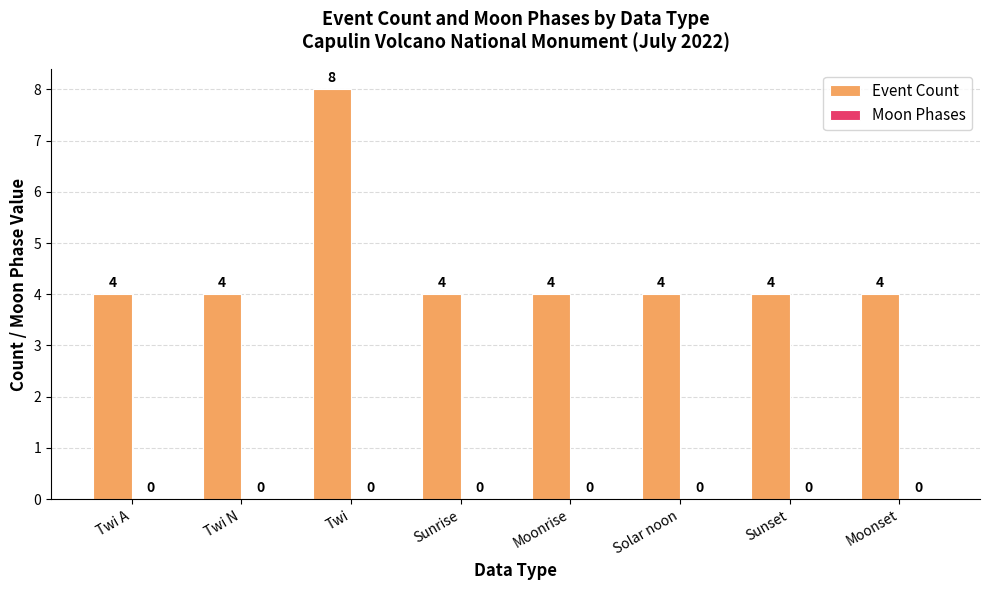

Reading left to right, extract all data points from this chart.

Twi A=4	Twi N=4	Twi=8	Sunrise=4	Moonrise=4	Solar noon=4	Sunset=4	Moonset=4